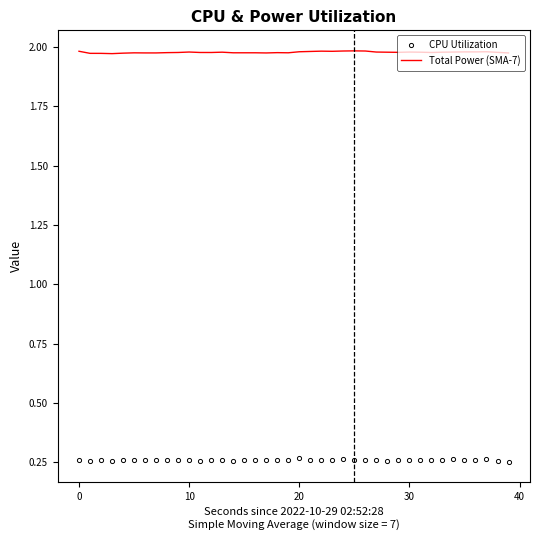

Rank the series by their average value, from lowest to highest.

CPU Utilization, Total Power (SMA-7)